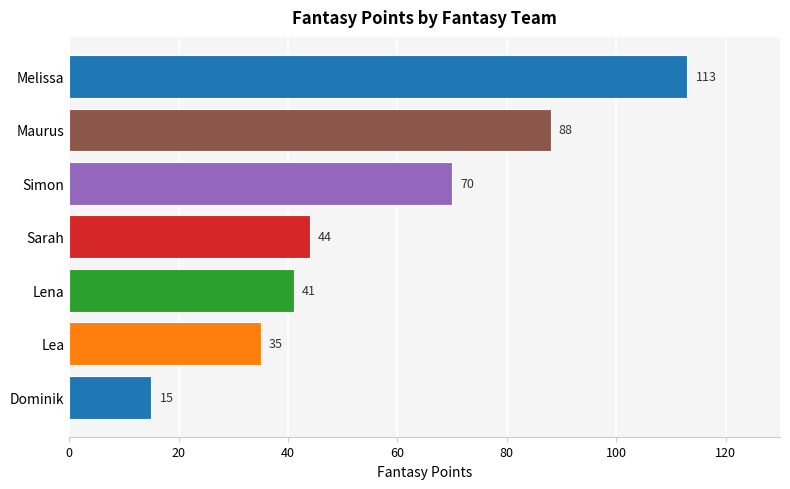

Reading bottom to top, what are all the values shown in this chart?

Dominik=15	Lea=35	Lena=41	Sarah=44	Simon=70	Maurus=88	Melissa=113